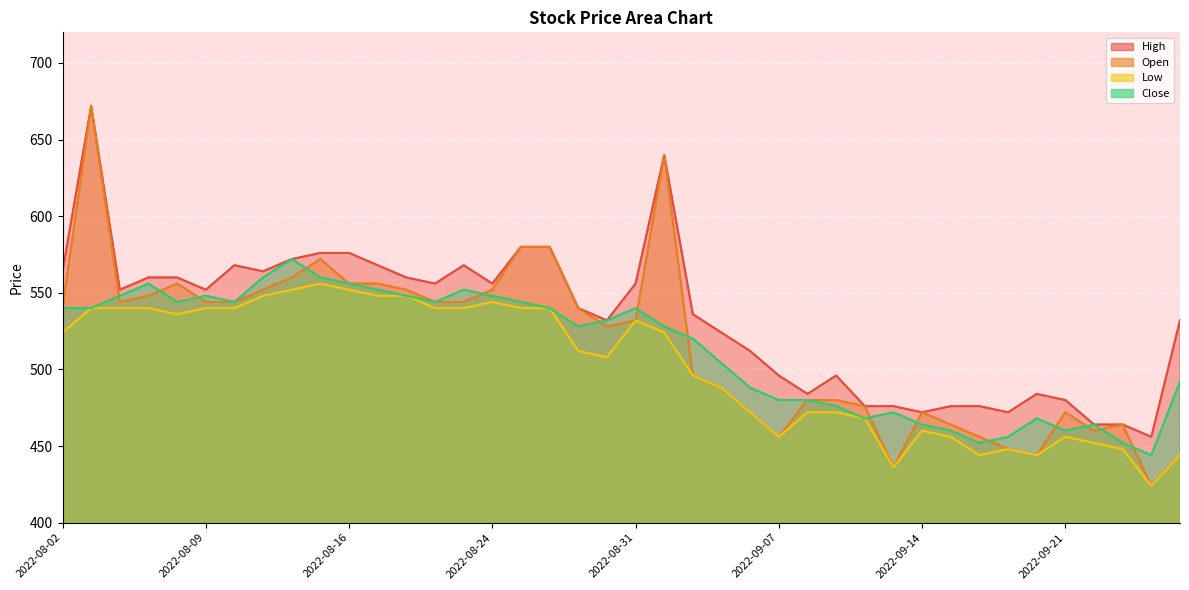

At how many categories does at least one series exceed 471?

37